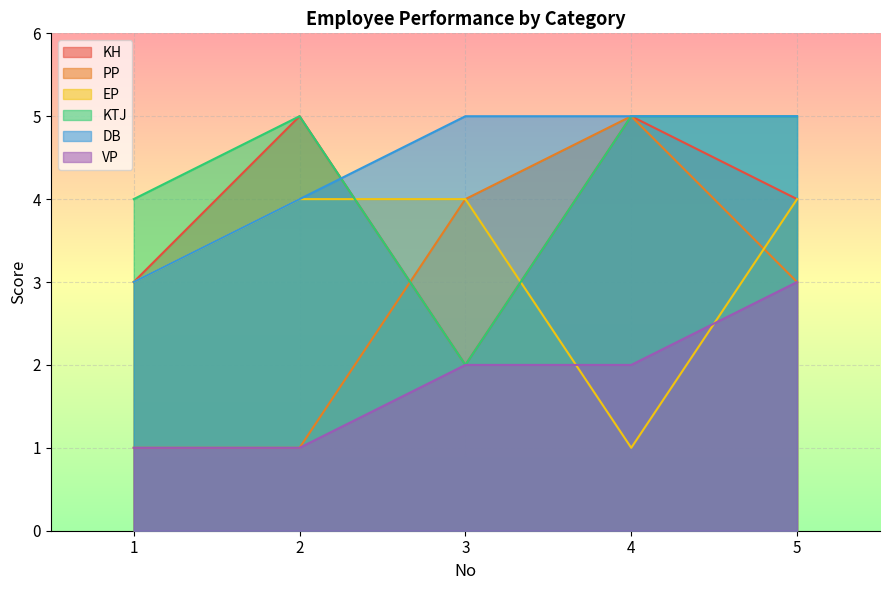

What is the difference between the maximum and minimum values in the DB series?

2